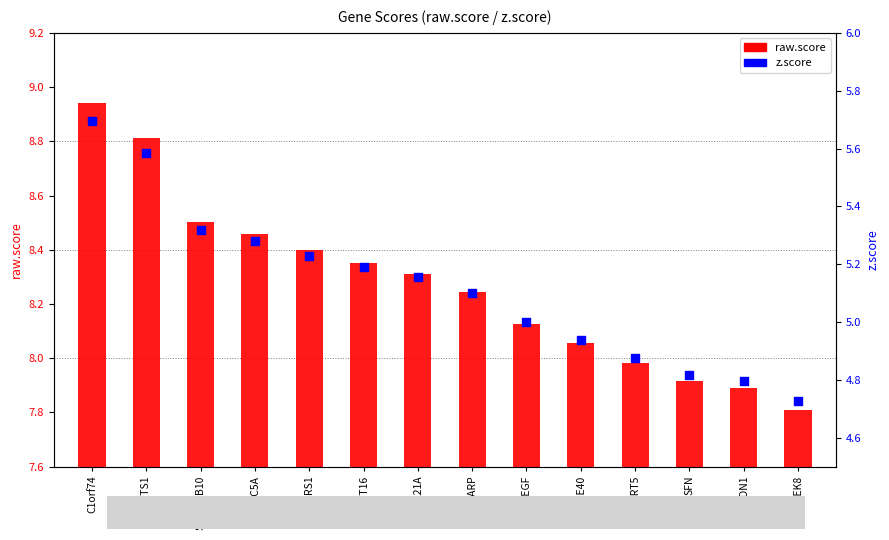

Which series has the largest total across all categories?

raw.score